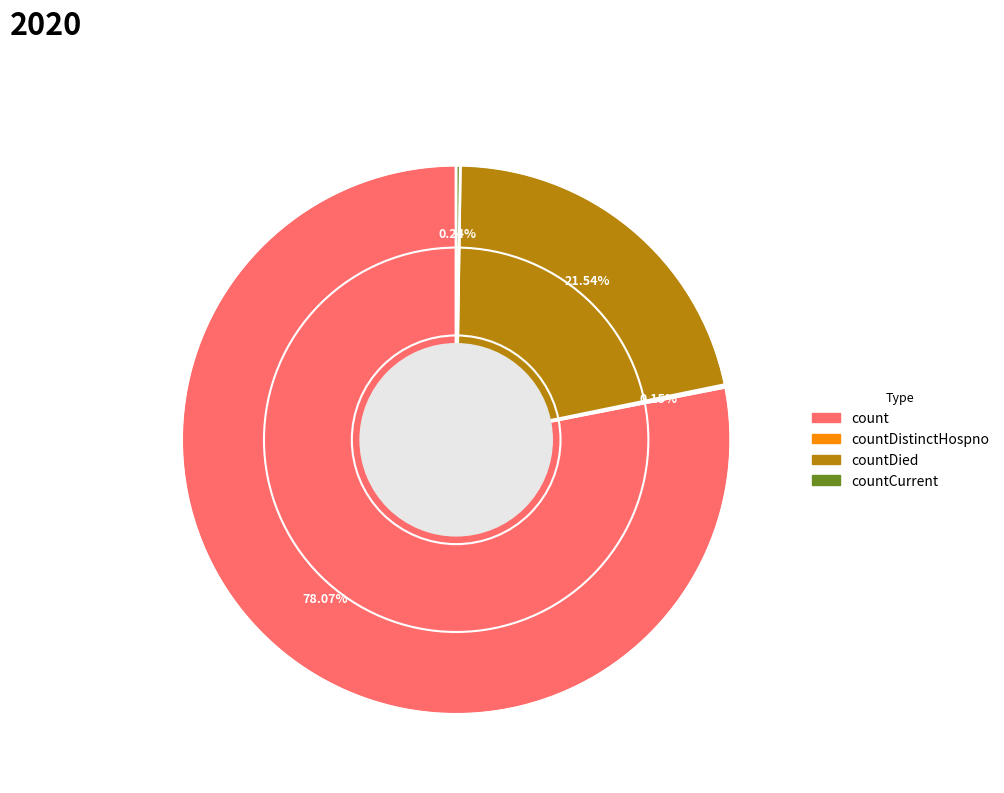

To the nearest percent, what portion does countDied represent?

22%